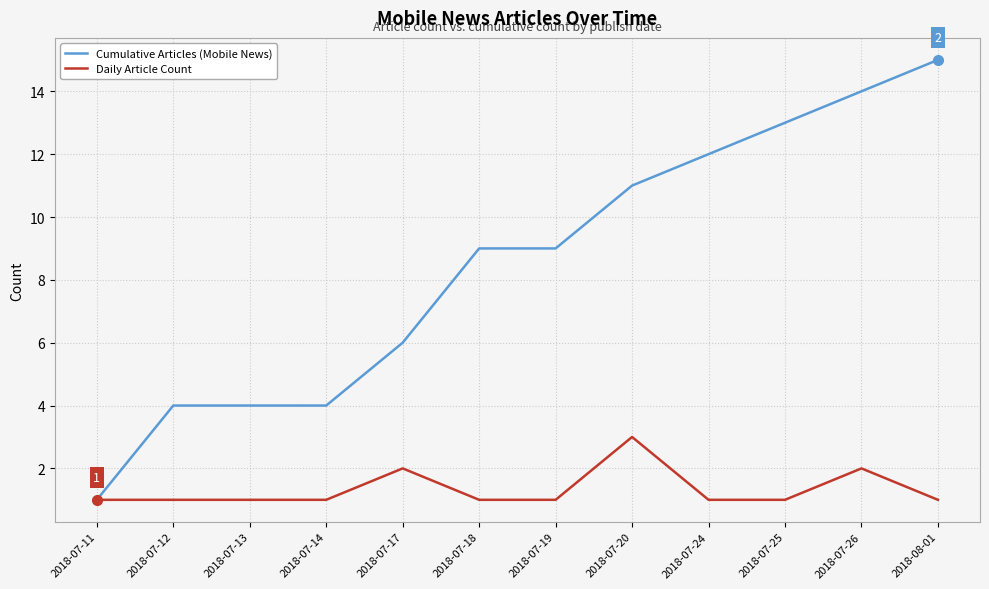

What position from the left is 2018-07-18?

6